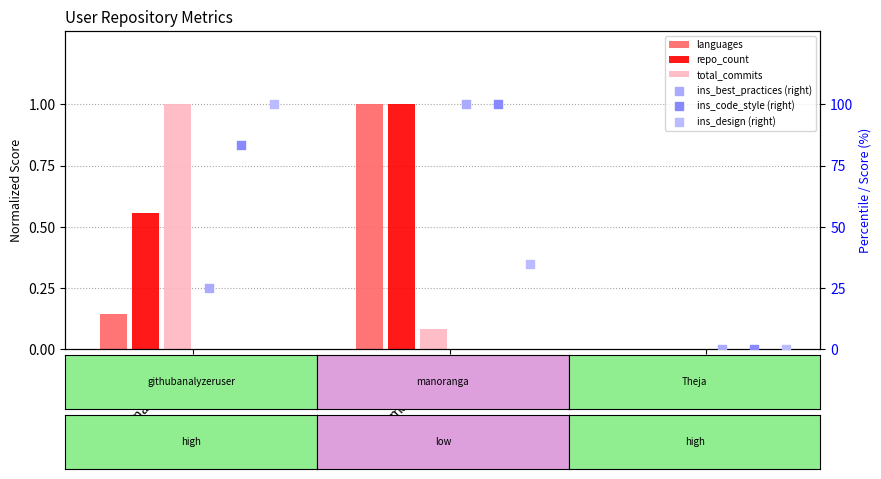

What are all the series names shown in the legend?

languages, repo_count, total_commits, ins_best_practices (right), ins_code_style (right), ins_design (right)